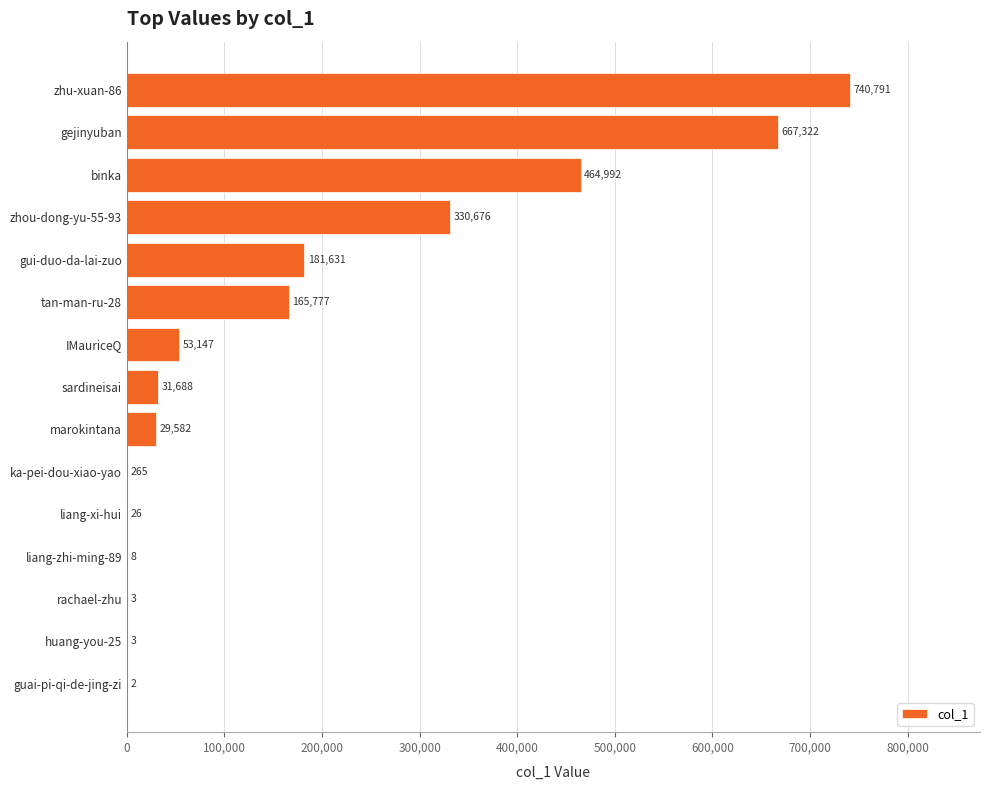

Which label corresponds to the largest value in the chart?

zhu-xuan-86